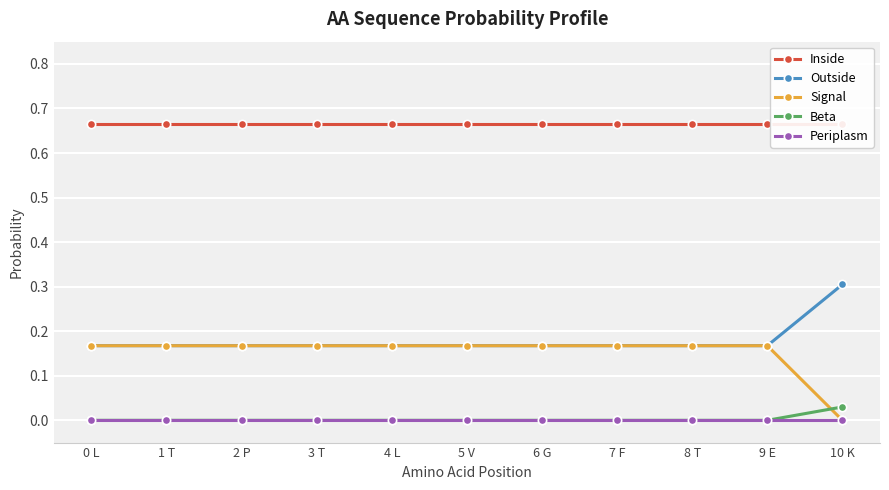

What is the sum of all Outside values?

2.0